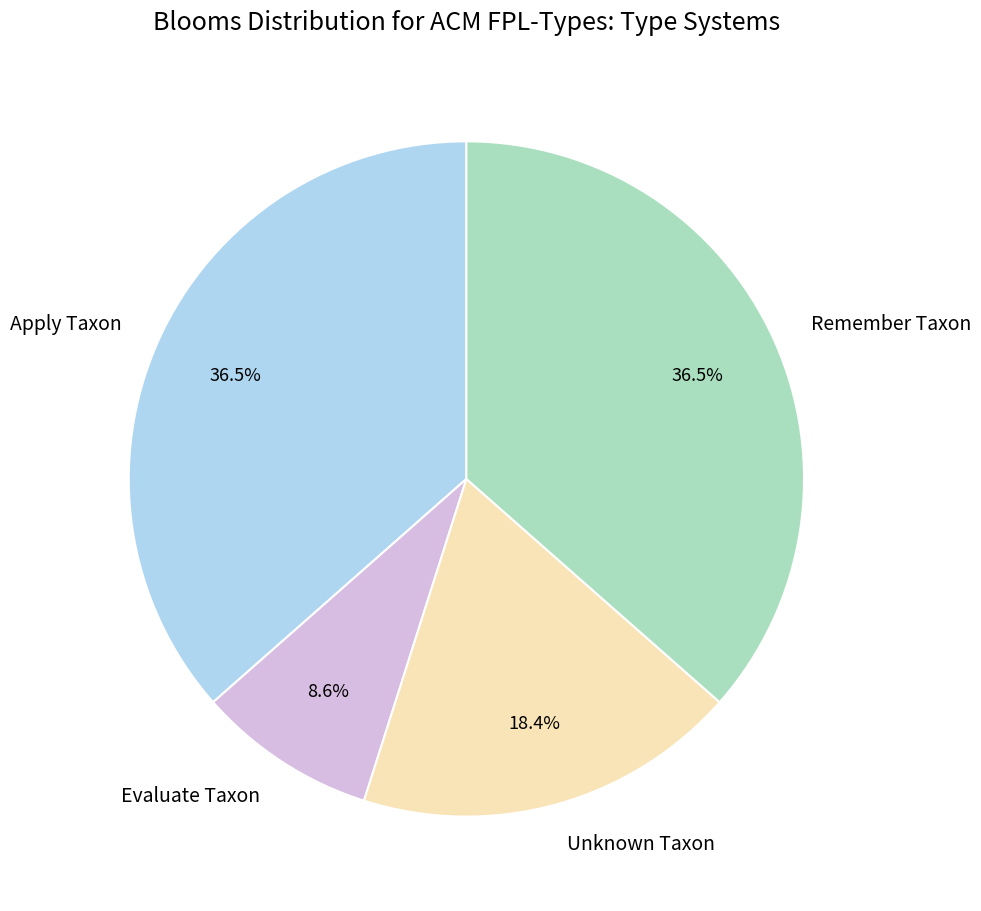

What is the smallest slice in the pie chart?

Evaluate Taxon